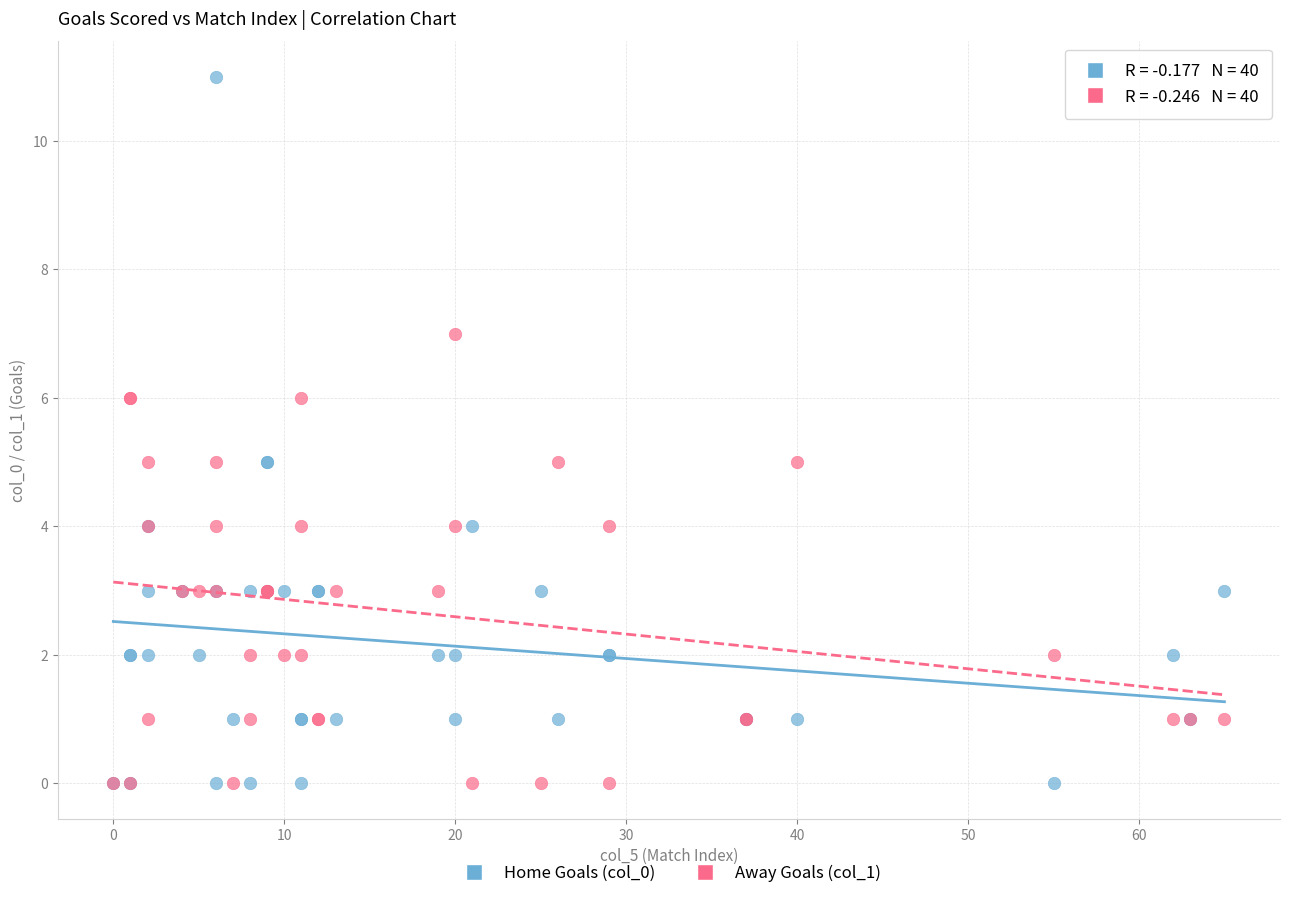

What are all the series names shown in the legend?

Home Goals (col_0), Away Goals (col_1)